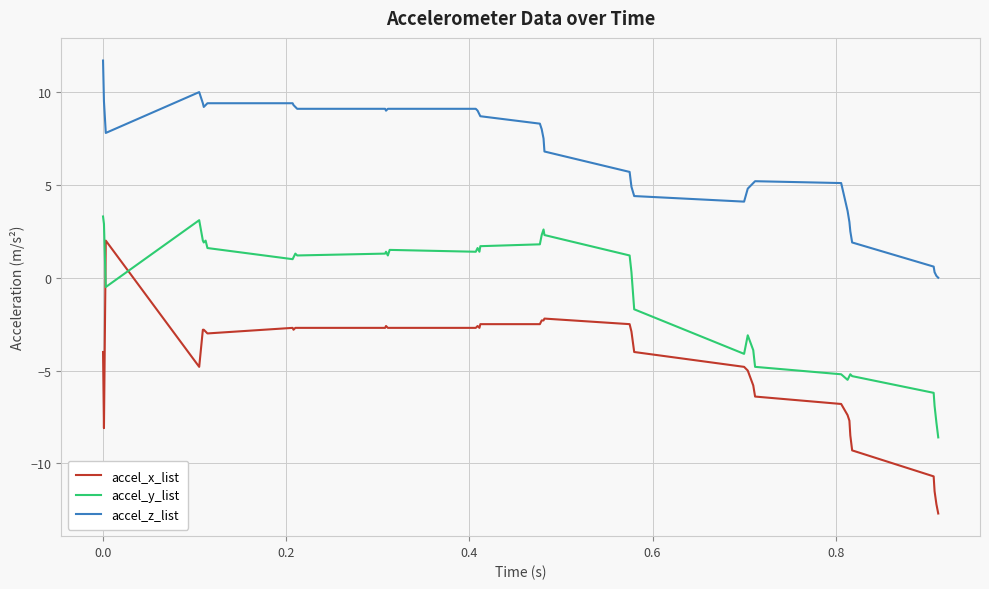

What is the minimum value shown in the chart?

-12.7